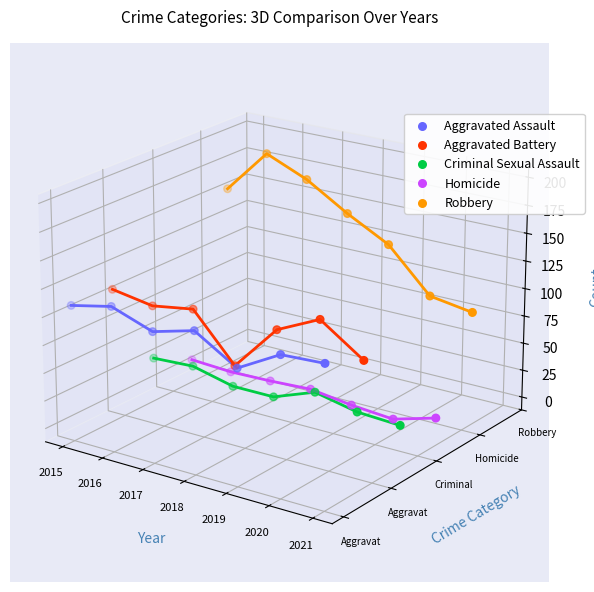

Which series has the largest total across all categories?

Robbery